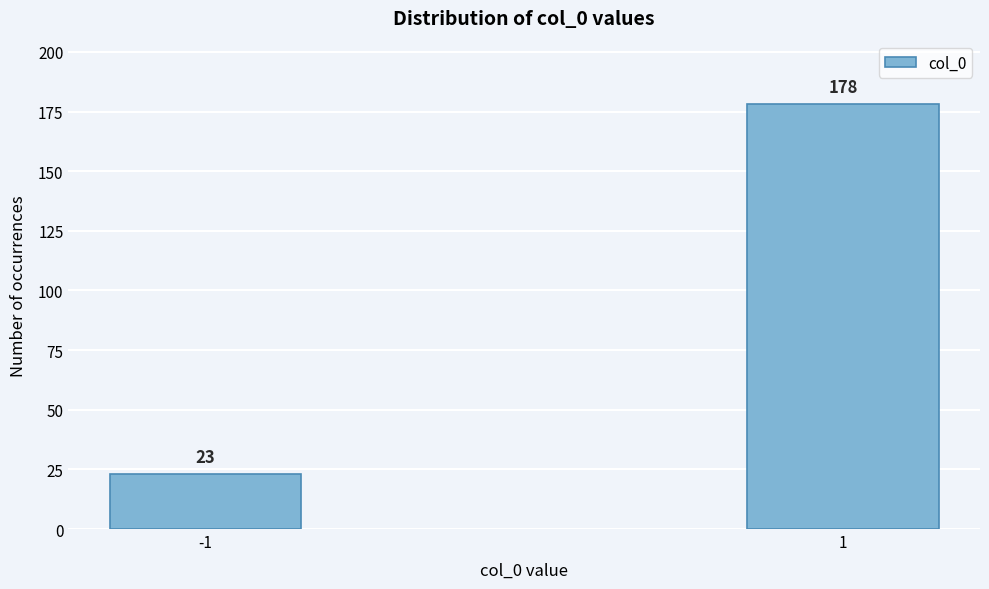

Reading left to right, list all the values displayed in this chart.

23	178